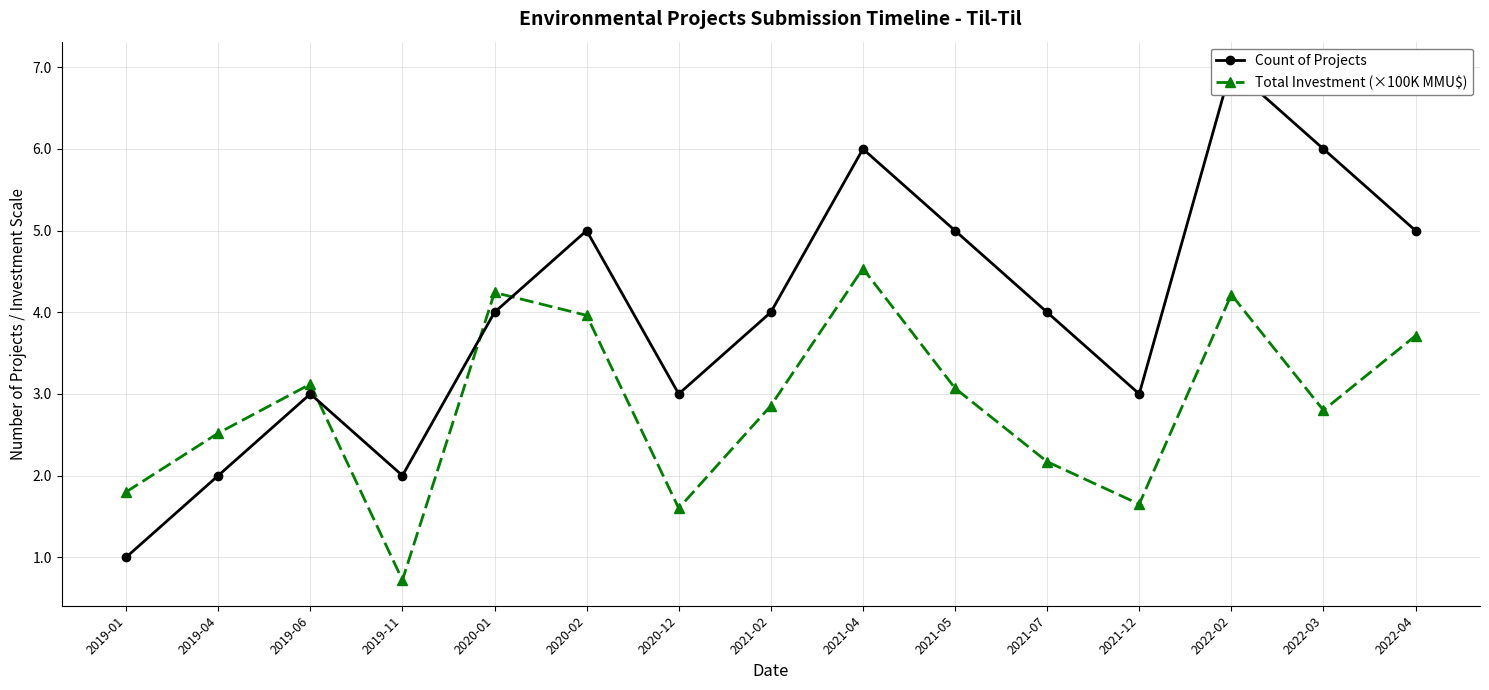

What is the label of the 5th point from the left?

2020-01